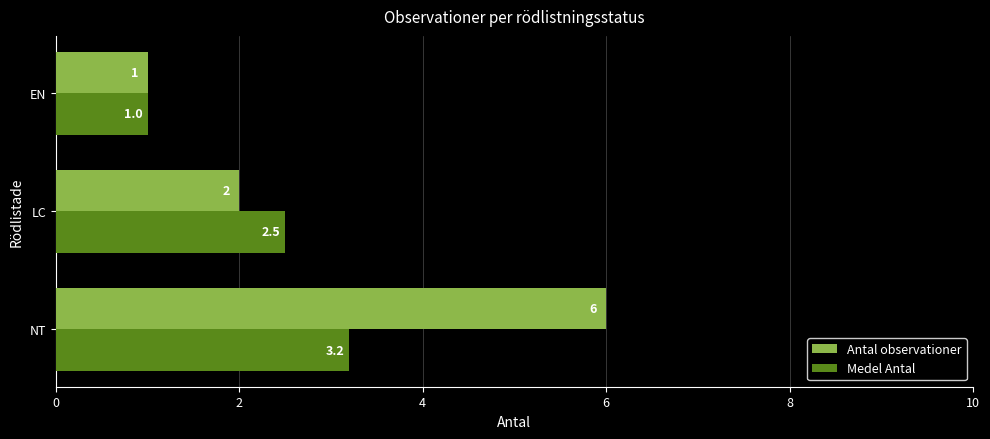

List the labels in order of Medel Antal value, largest first.

NT, LC, EN